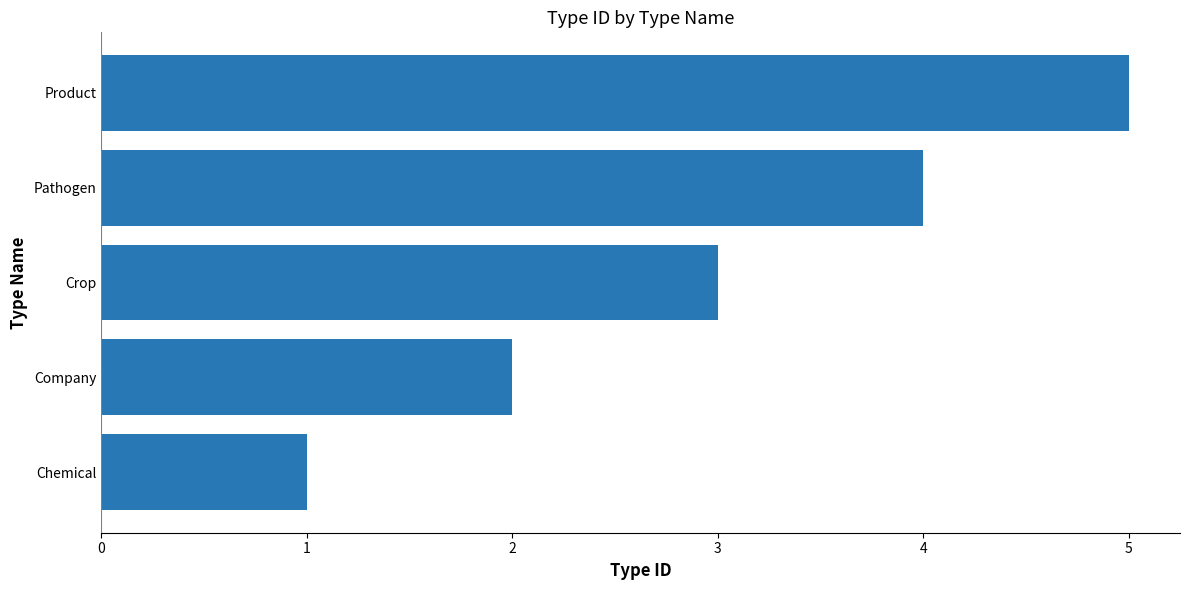

Is it true that the value at Chemical is 0?

False